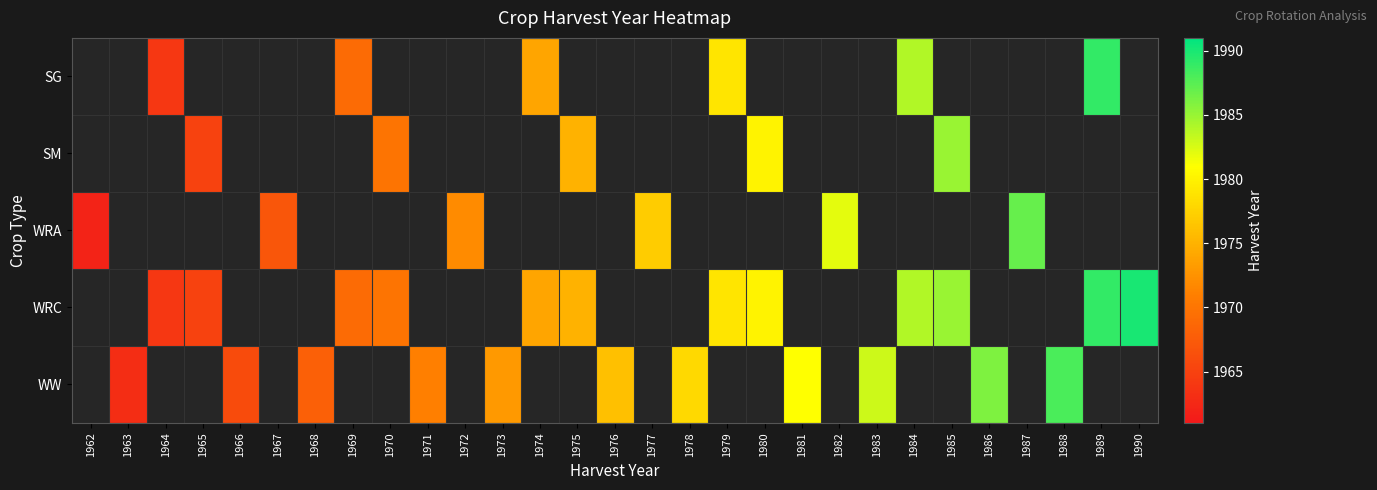

Rank the series by their maximum value, from lowest to highest.

SM, WRA, WW, SG, WRC